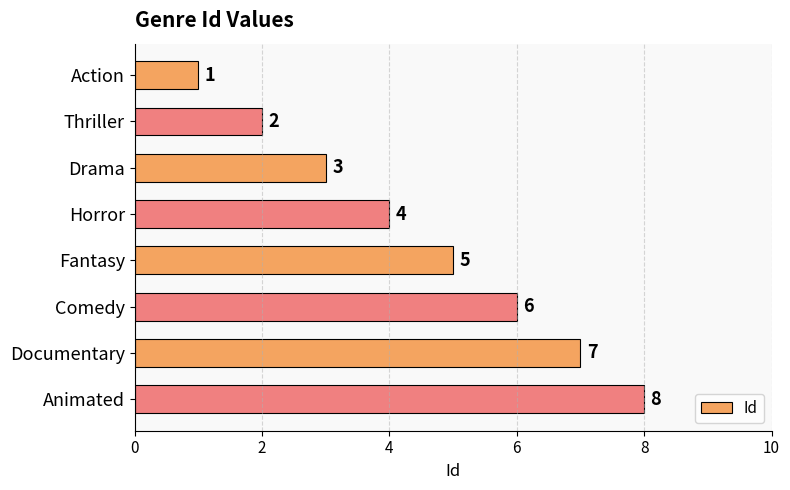

List the labels in order of value, smallest first.

Action, Thriller, Drama, Horror, Fantasy, Comedy, Documentary, Animated